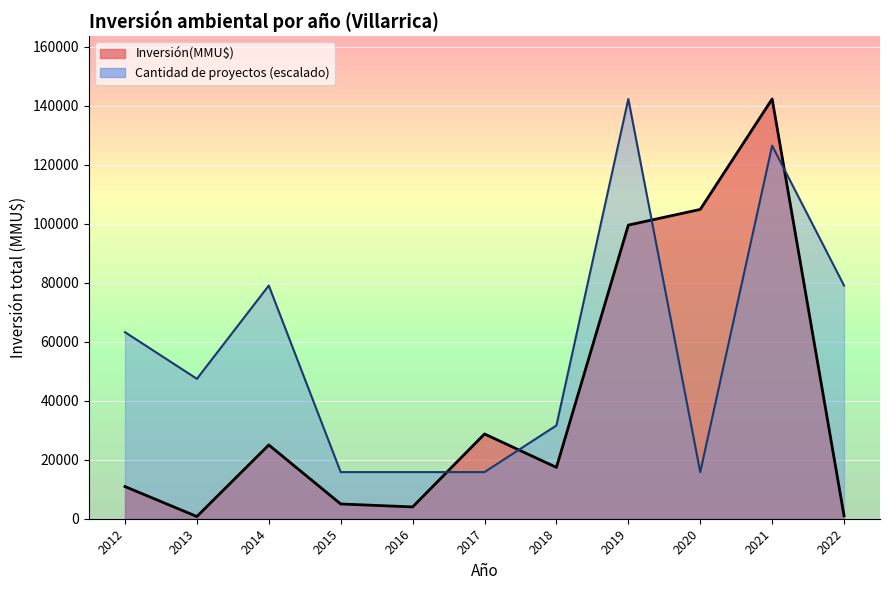

The Inversión(MMU$) series shows 17685 at 9. True or false?

False